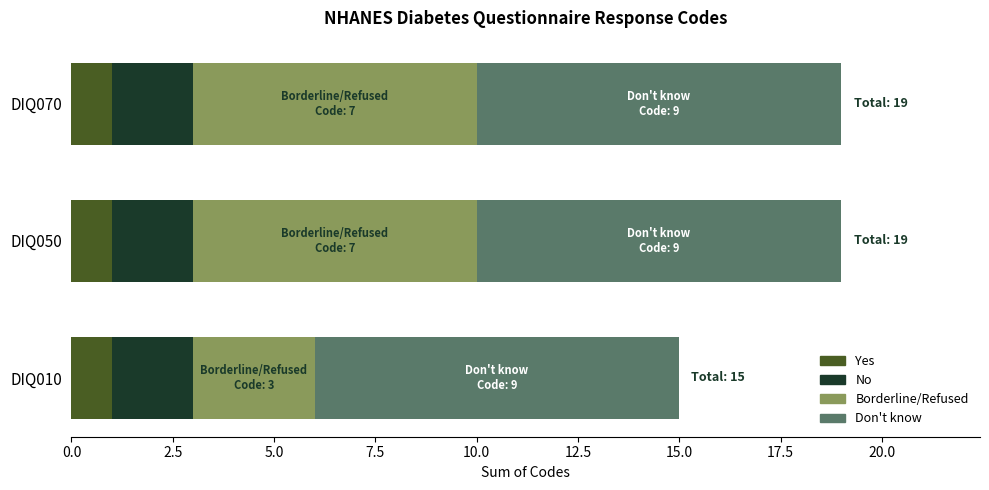

What is the total value across all series at DIQ010?

15